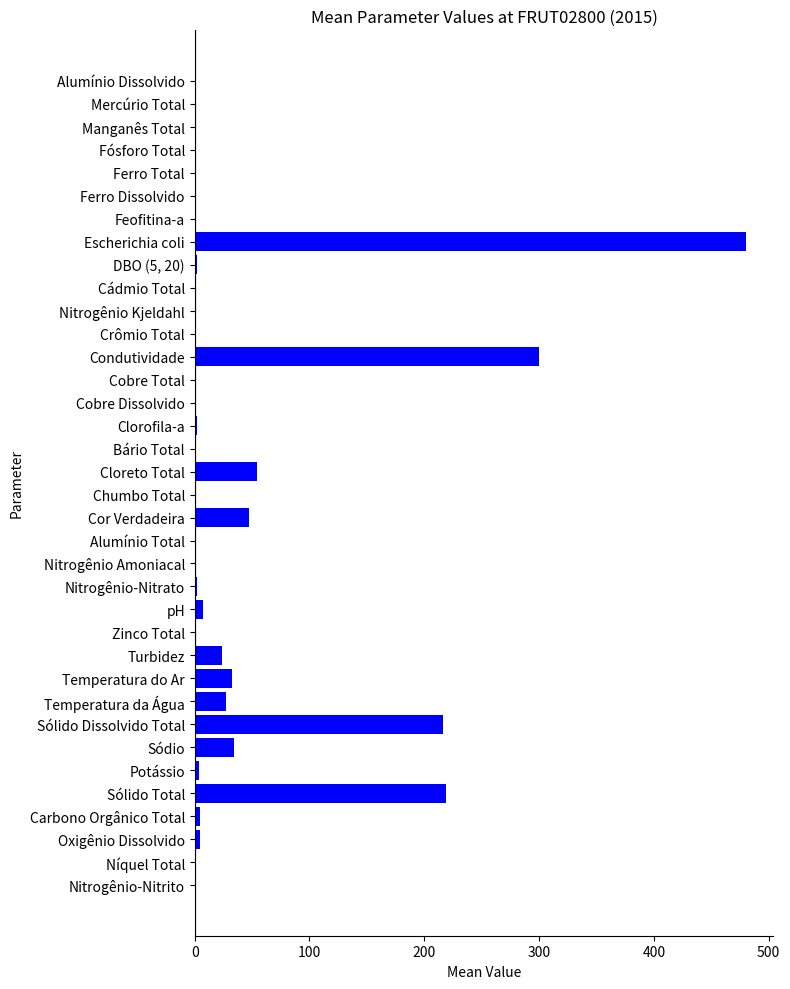

What is the sum of all values?

1464.1